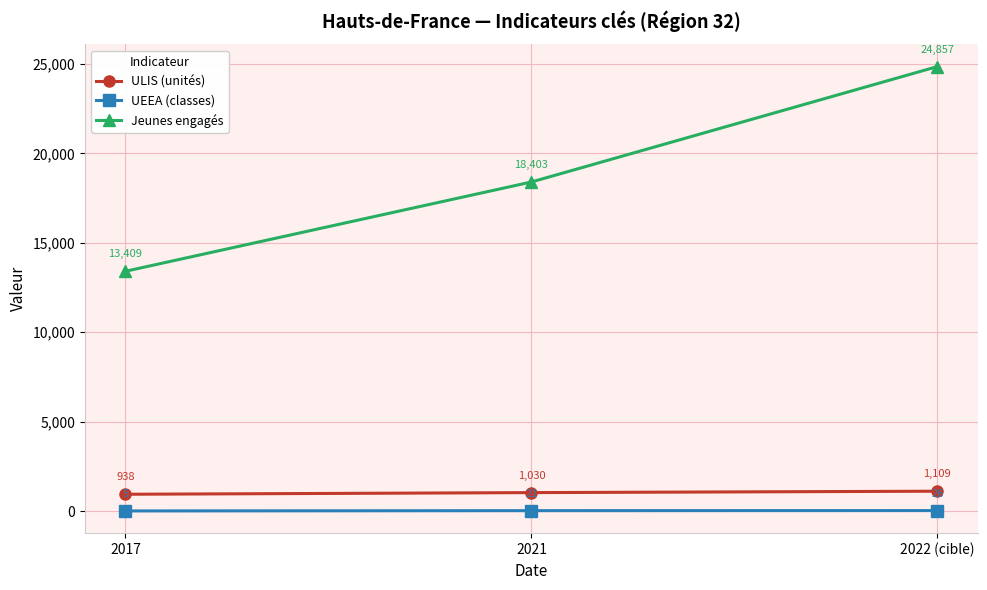

How many lines are shown in the chart?

3